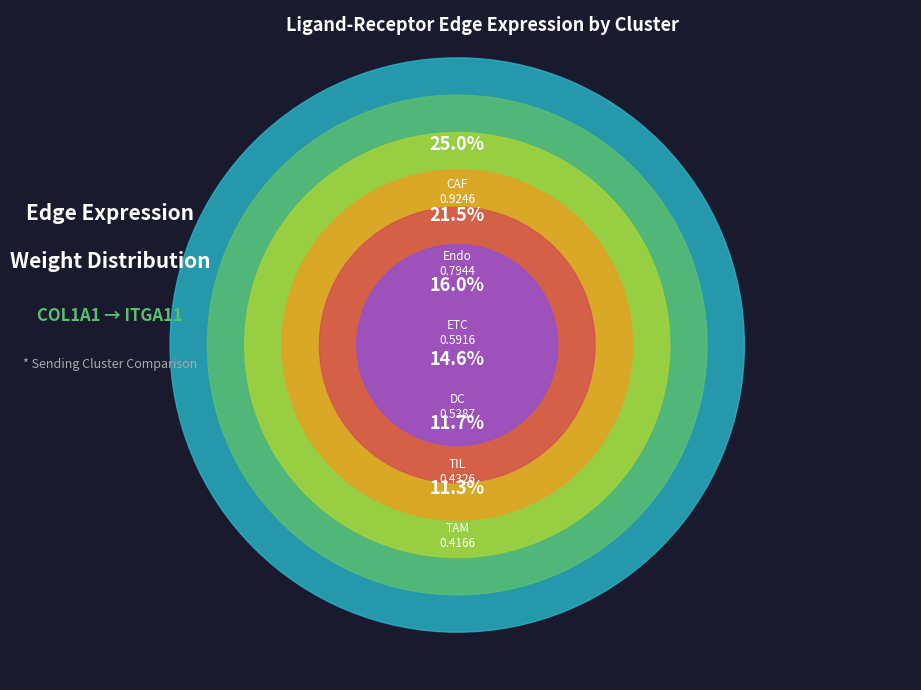

Combined, do TAM and TIL account for over 50%?

No